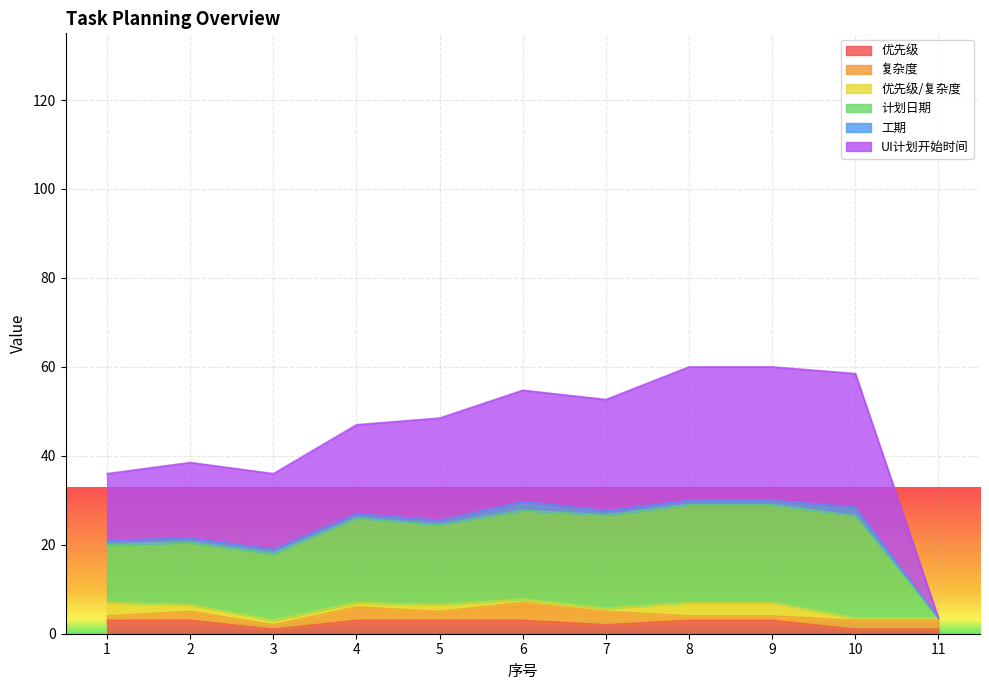

How many data points does each series have?

11